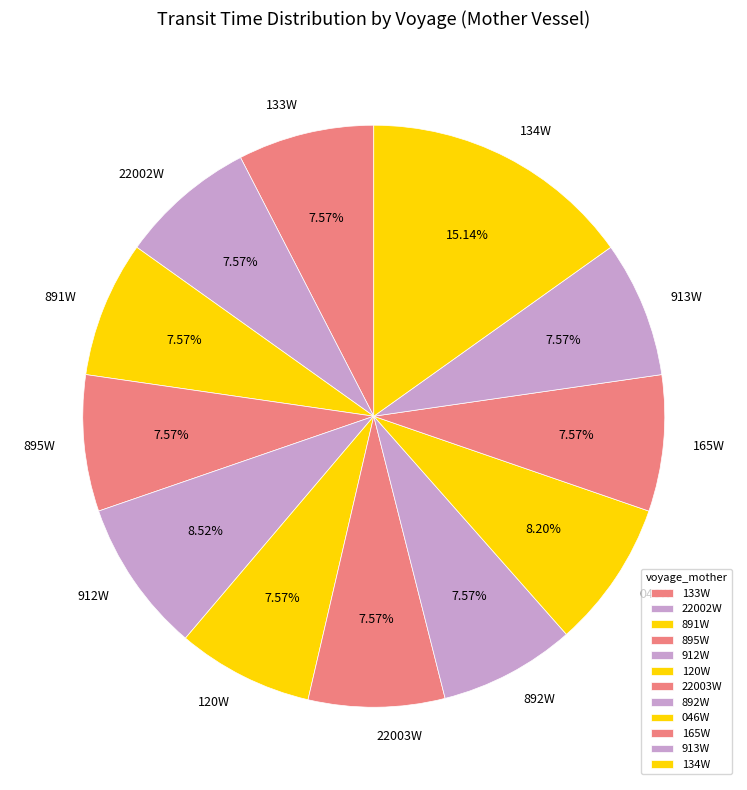

What is the largest slice in the pie chart?

134W